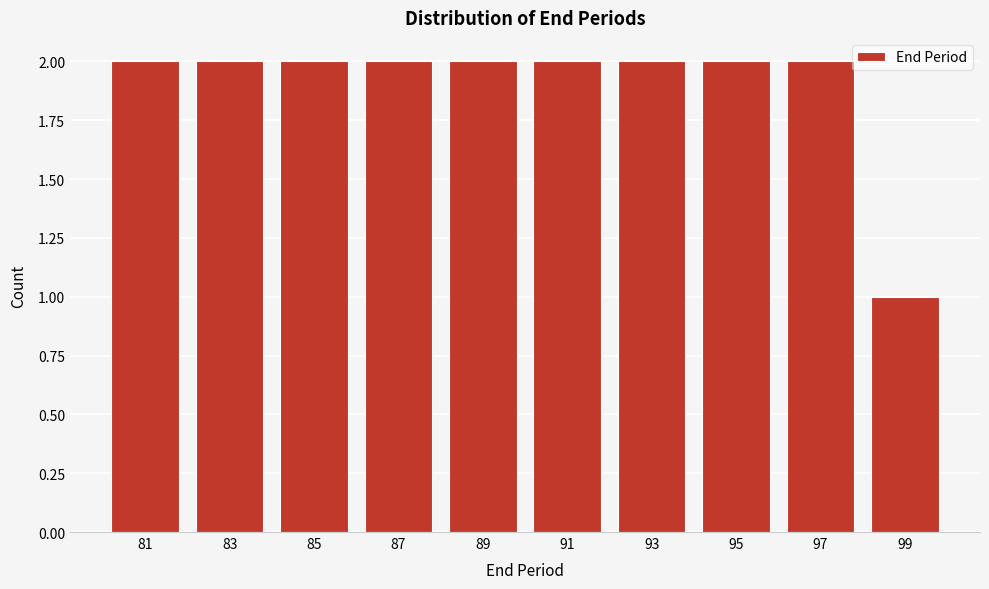

Reading right to left, extract all data points from this chart.

99=1	97=2	95=2	93=2	91=2	89=2	87=2	85=2	83=2	81=2